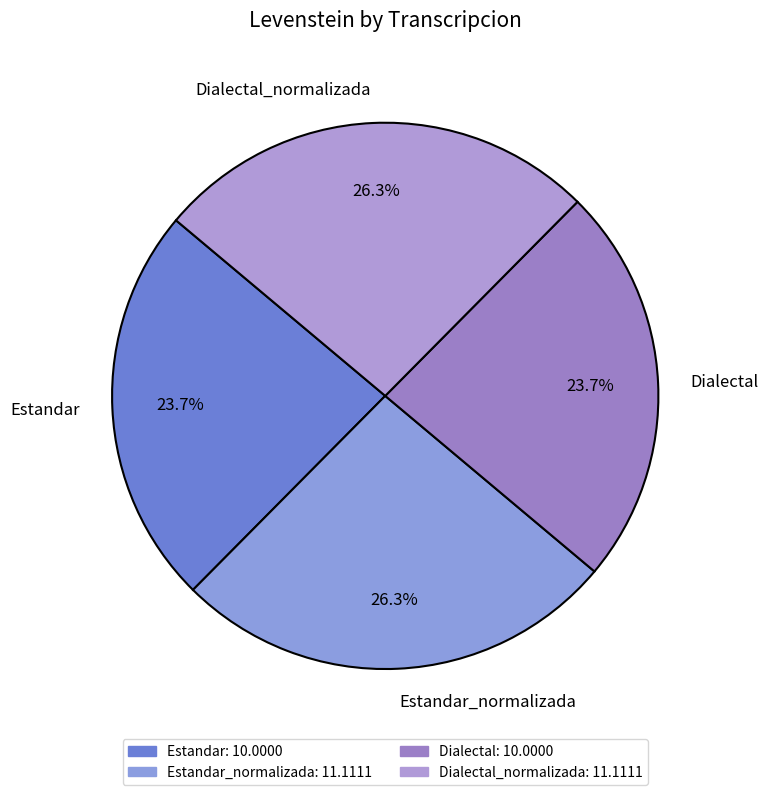

Is it true that Estandar is 24% of the pie?

True